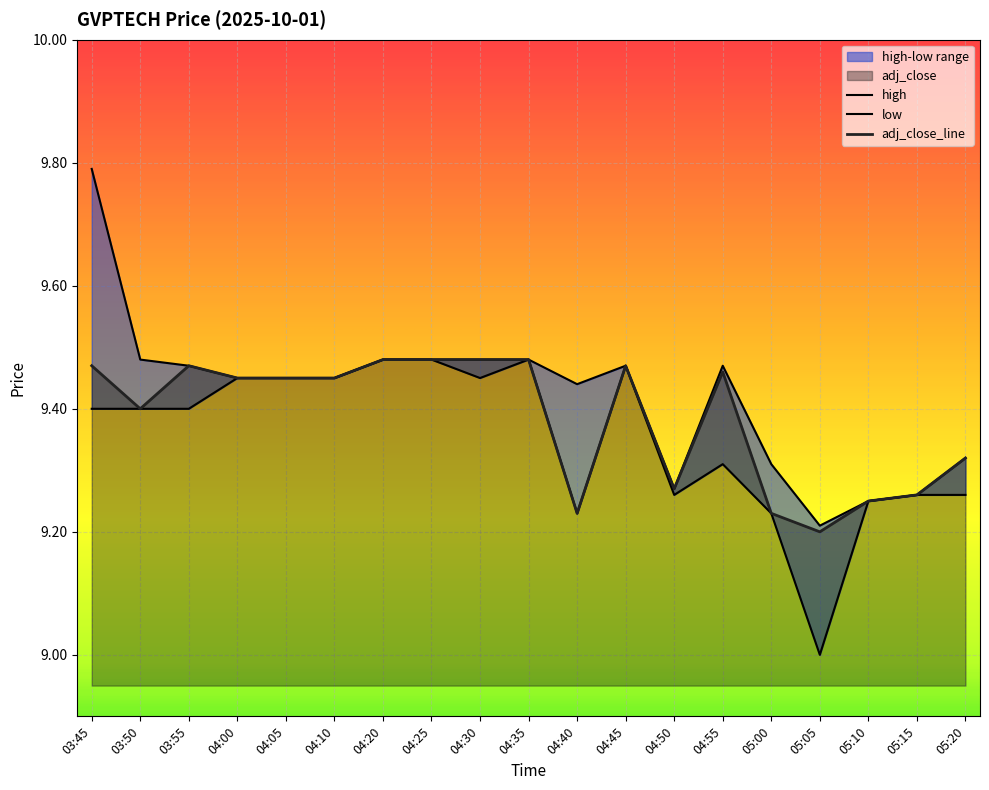

The high series shows 9.2 at 05:05. True or false?

True